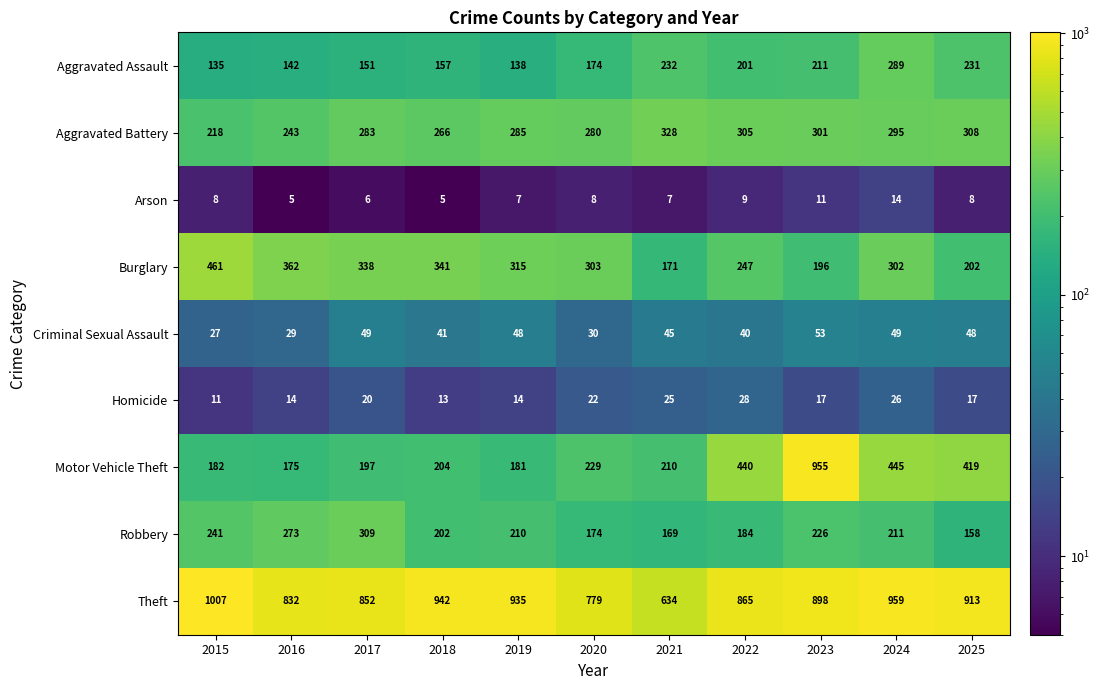

Which series has the largest total across all categories?

Theft